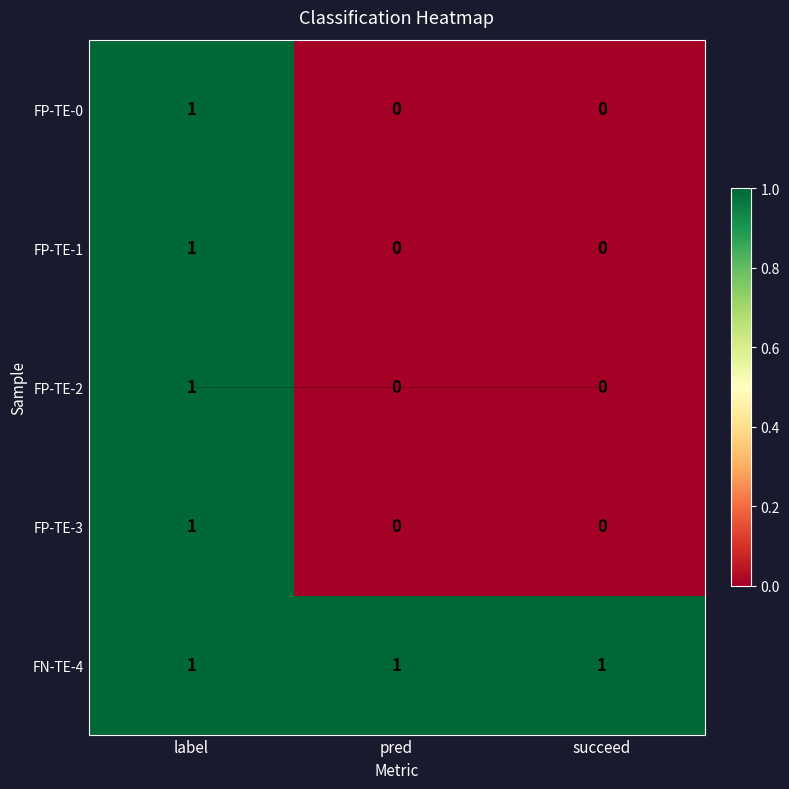

At which category is the sum across all series the highest?

label